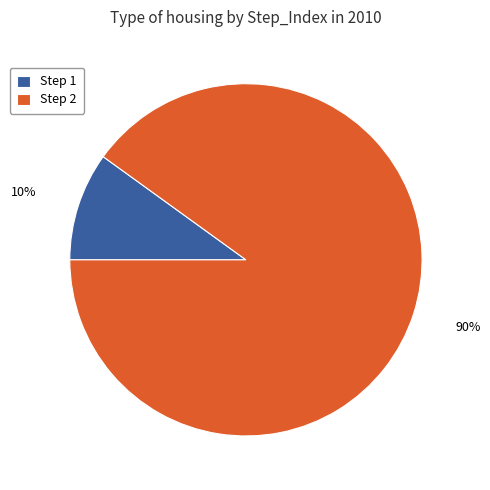

Do Step 2 and Step 1 together represent more than half of the pie?

Yes